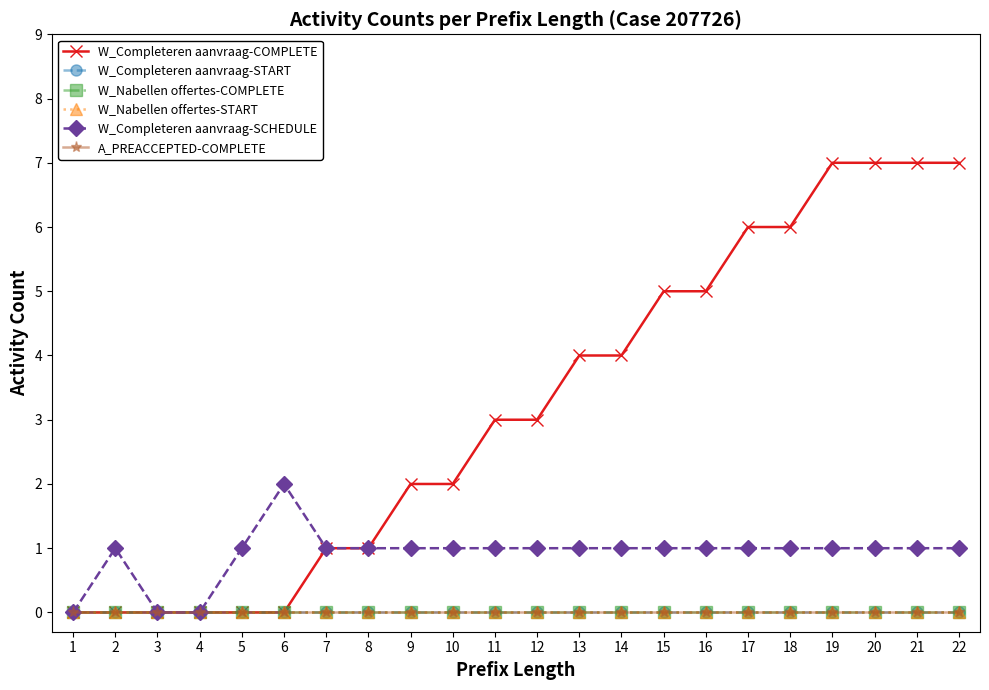

True or false: W_Completeren aanvraag-SCHEDULE has a value of 1 at 18.

True